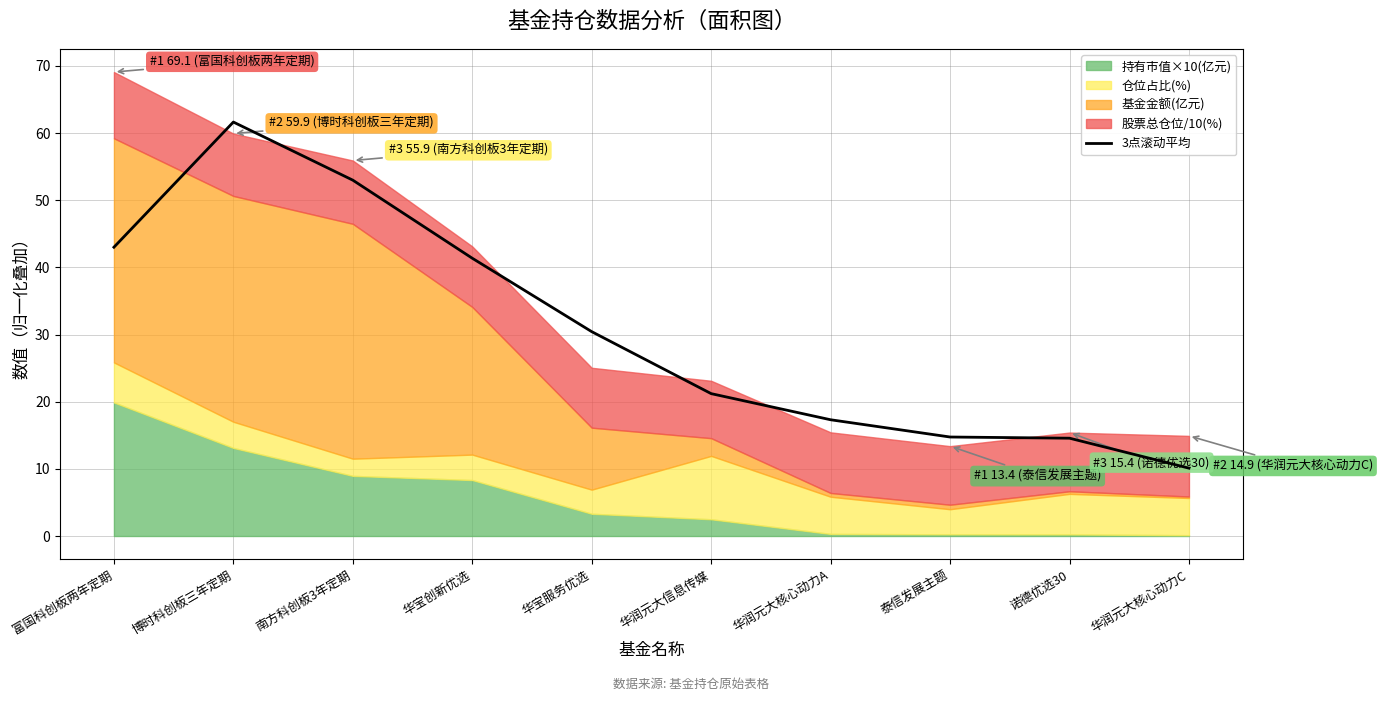

True or false: there are more than 2 points higher than both neighbors.

False